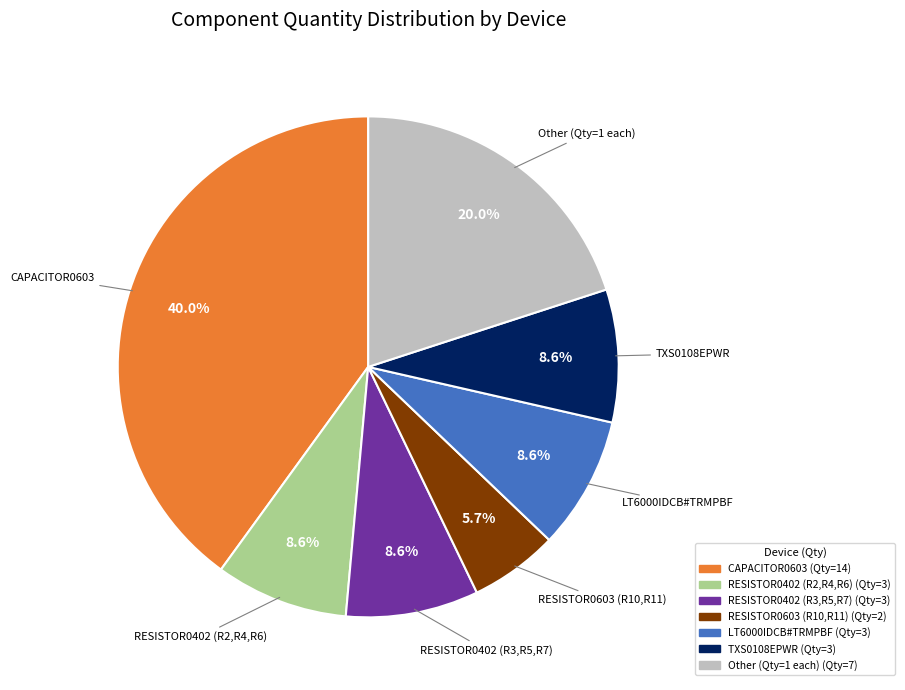

Count the number of slices in the pie.

7